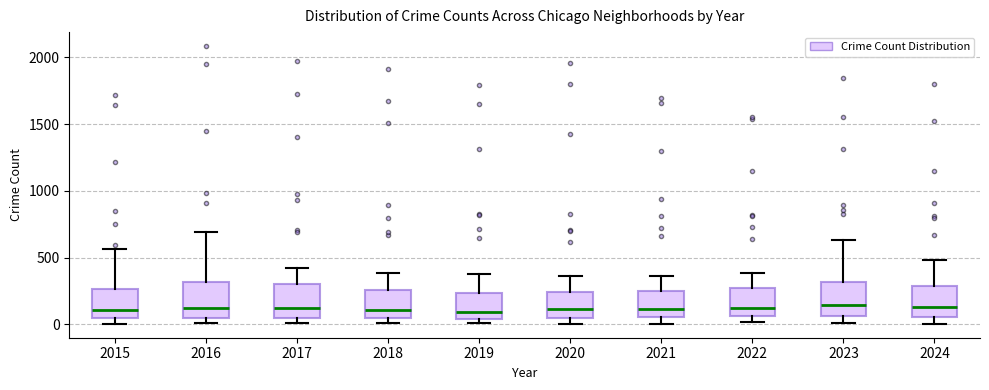

Where does the median line of the box at x = 2020 sit on the y-axis? The values are not printed on the chart, so give them approximately, as read against the axis.

100